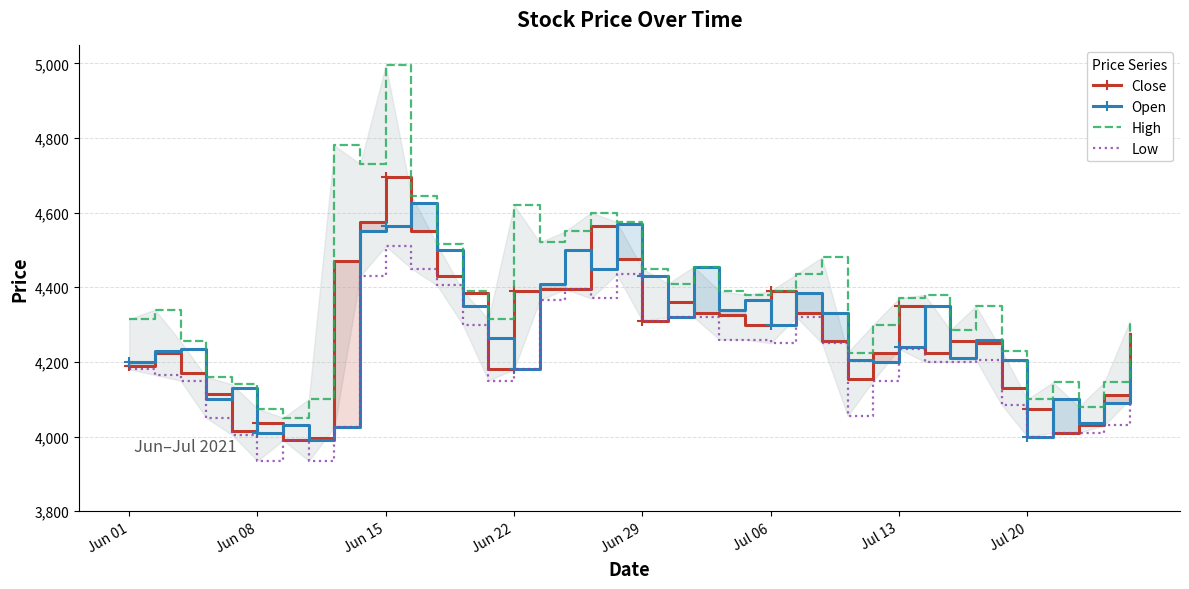

What is the minimum value for Close?

3990